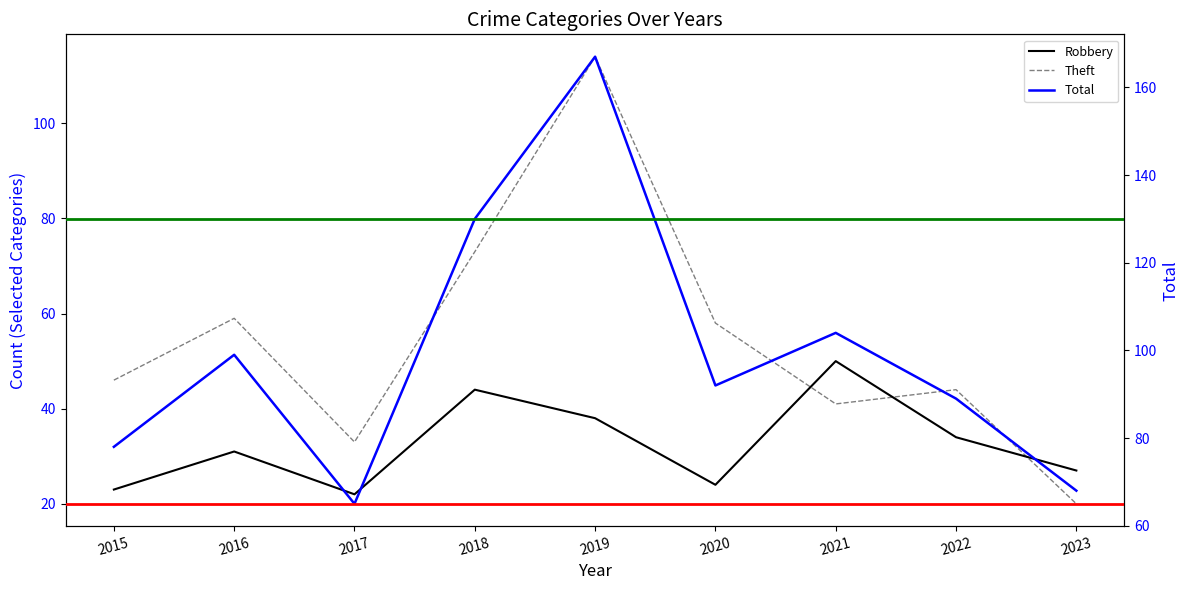

What value does the Robbery series have at 2019, to the nearest 10?

40